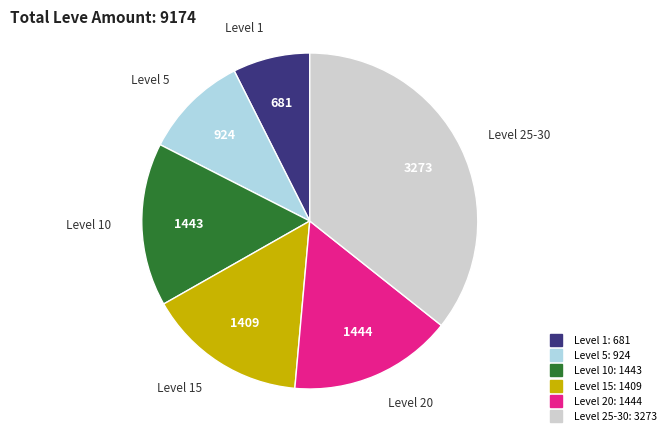

Does any single category account for the majority?

No